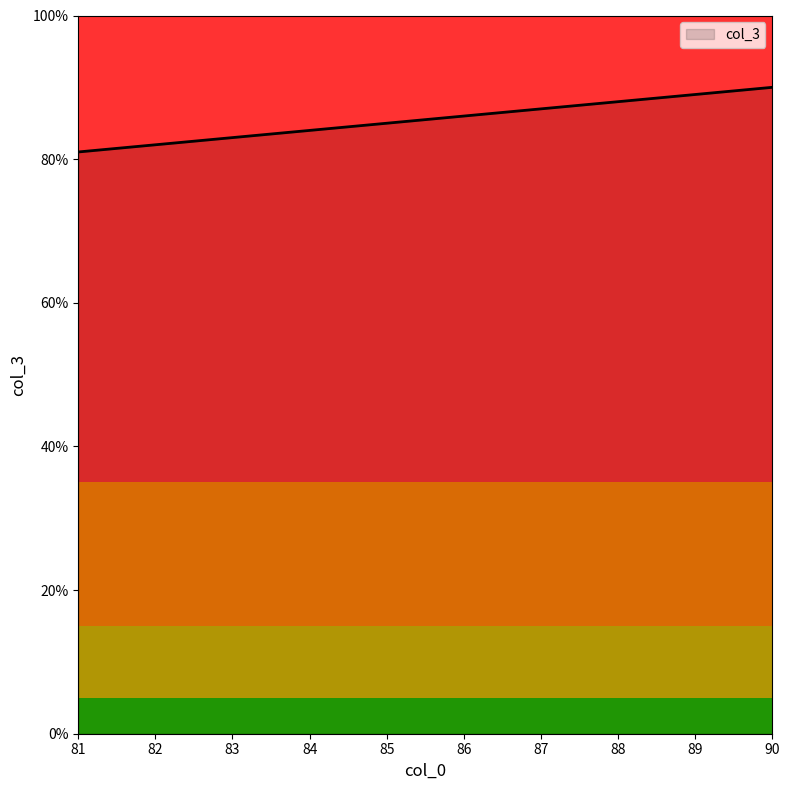

The chart shows a value of 130 at 83. True or false?

False